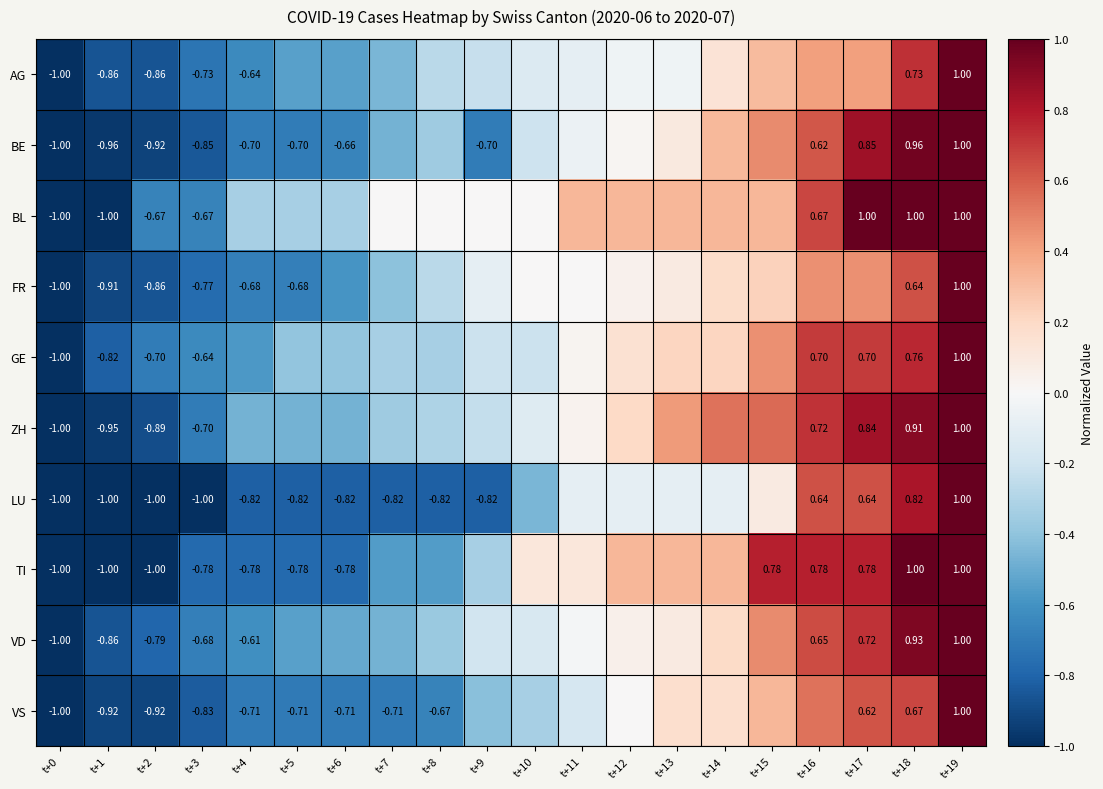

Is the value of LU at t+0 greater than the value of BE at t+19?

No